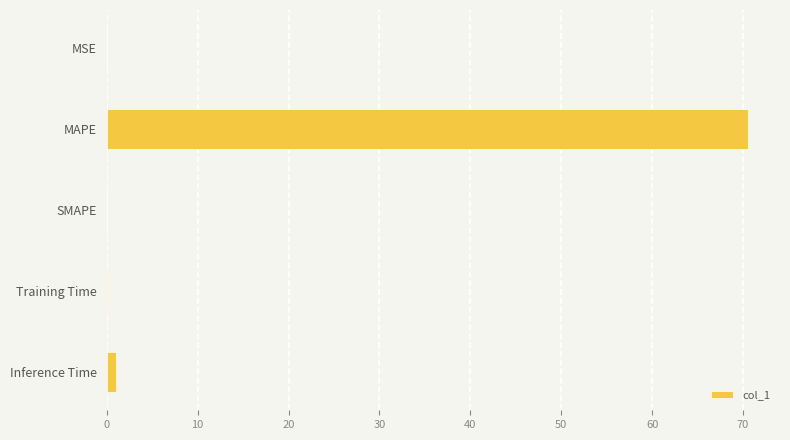

Is it true that the value at MAPE is 70.5?

True